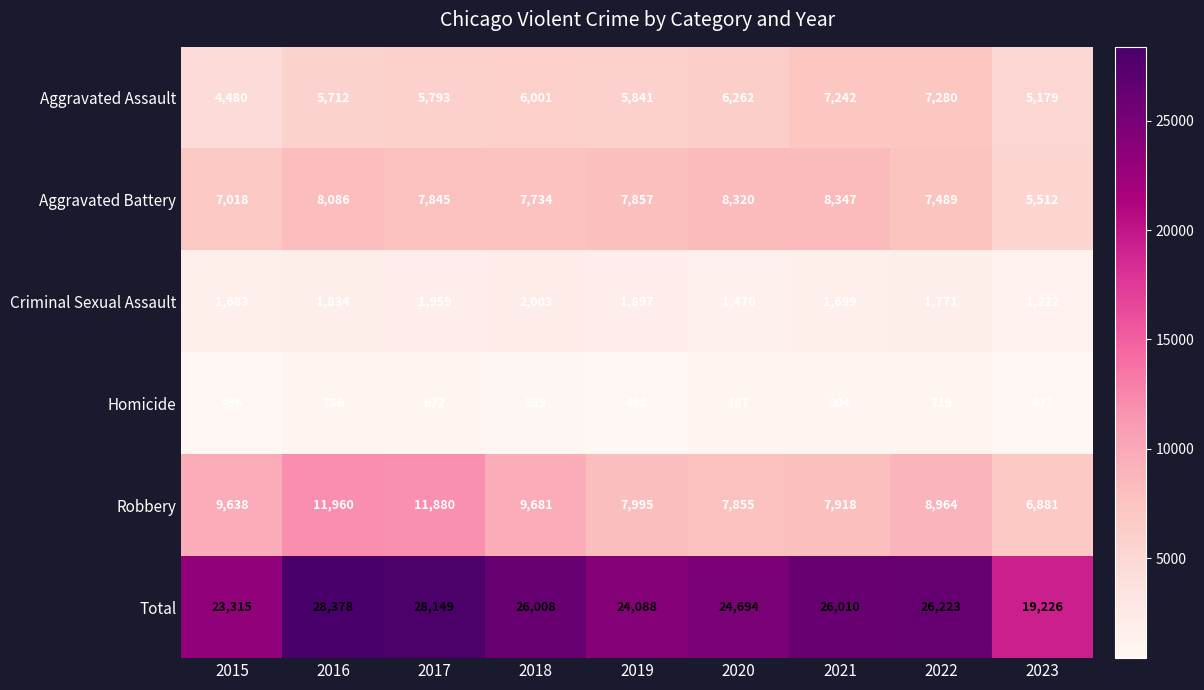

Which series has the largest total across all categories?

Total